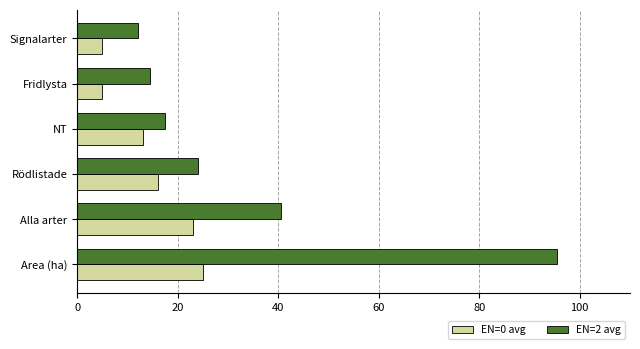

What is the maximum value for EN=2 avg?

95.4